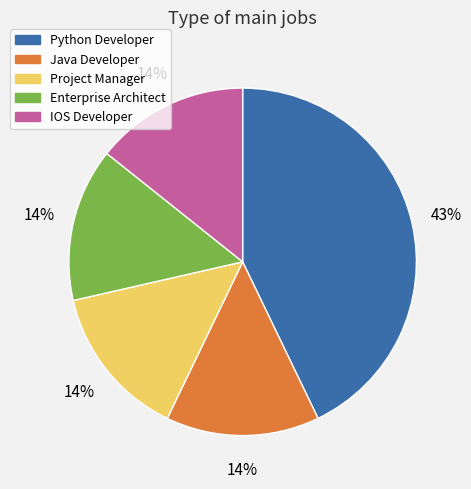

Which slice is the largest?

Python Developer